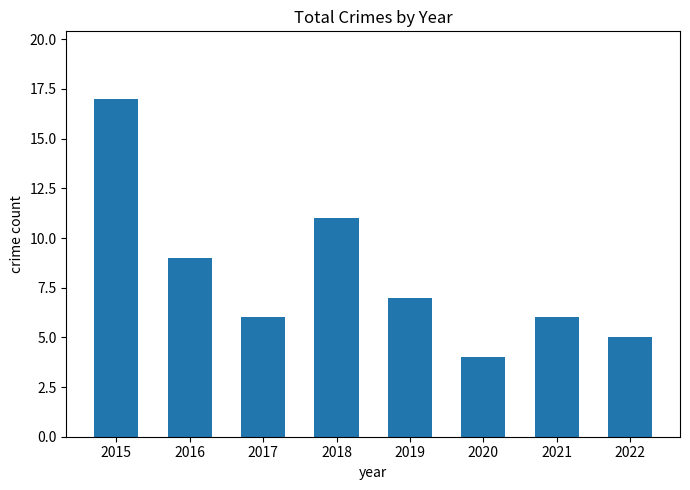

Are the bars grouped side by side (vs. stacked)?

No